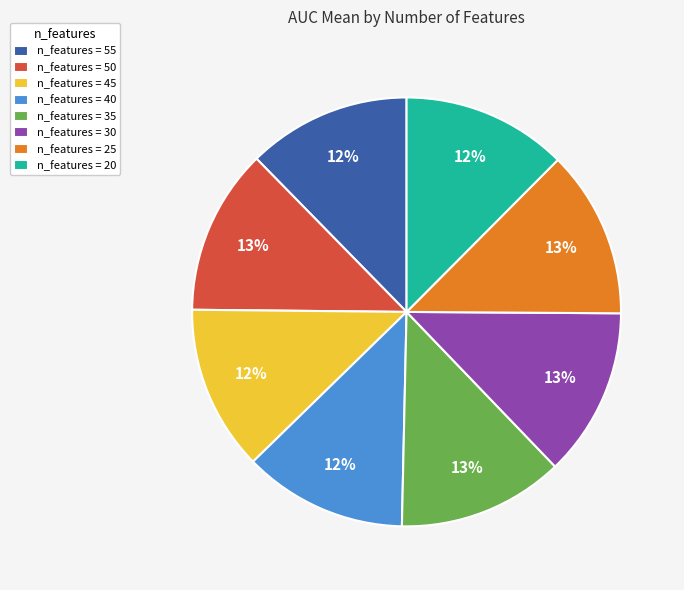

How many slices are in this pie chart?

8